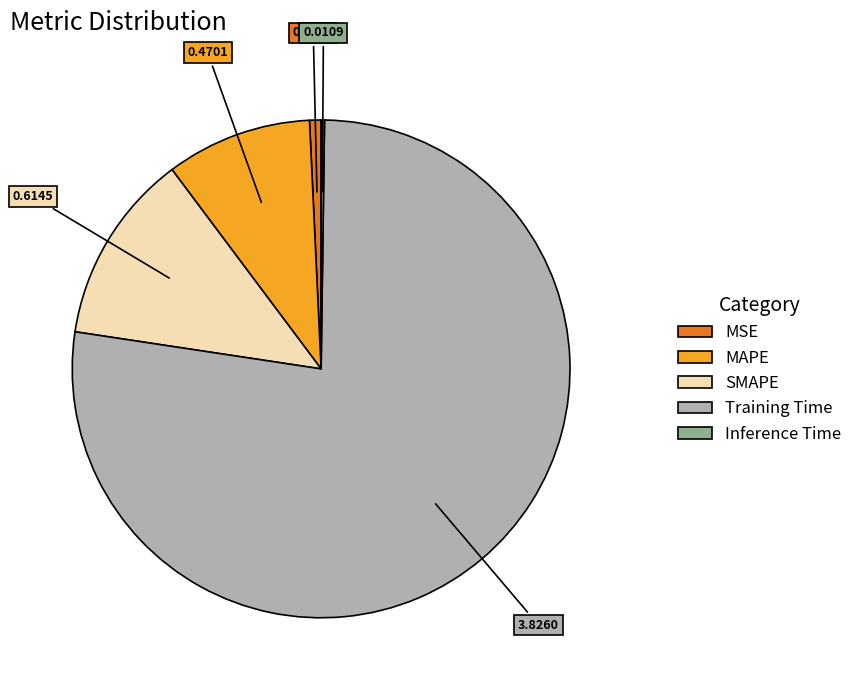

Is there any slice that represents more than half of the pie?

Yes